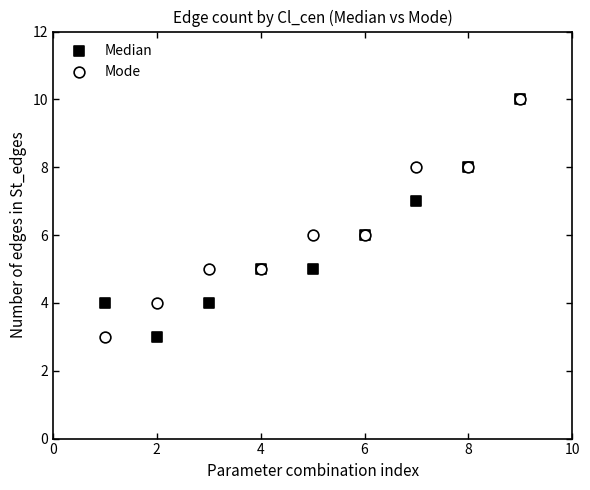

What are all the series names shown in the legend?

Median, Mode